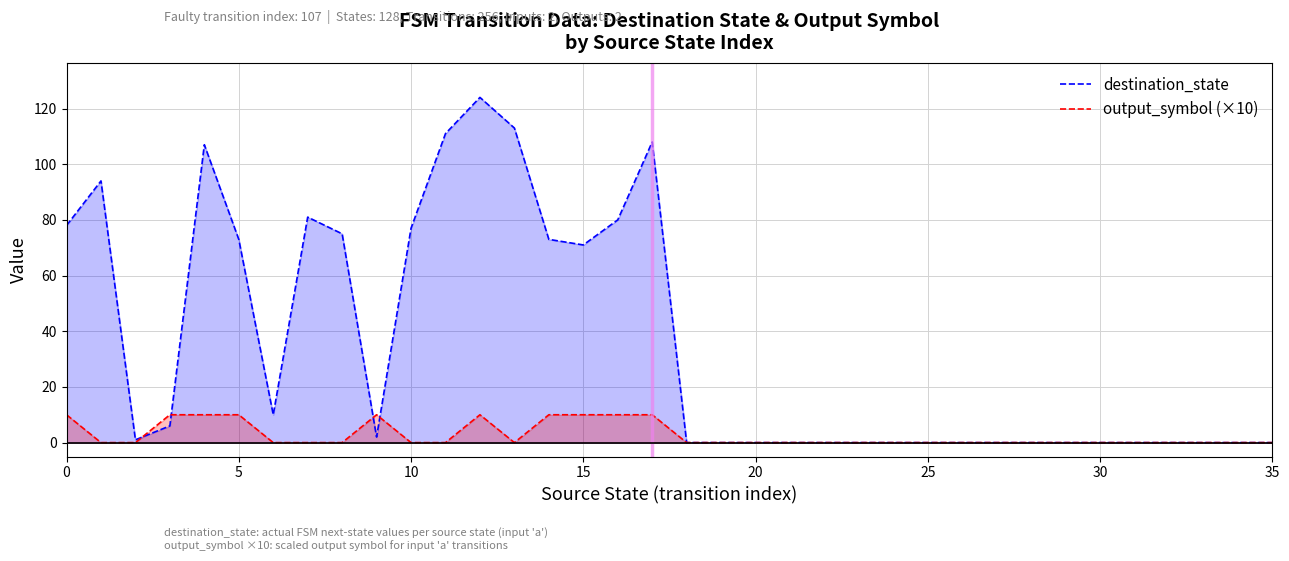

The destination_state series shows 73 at 5. True or false?

True